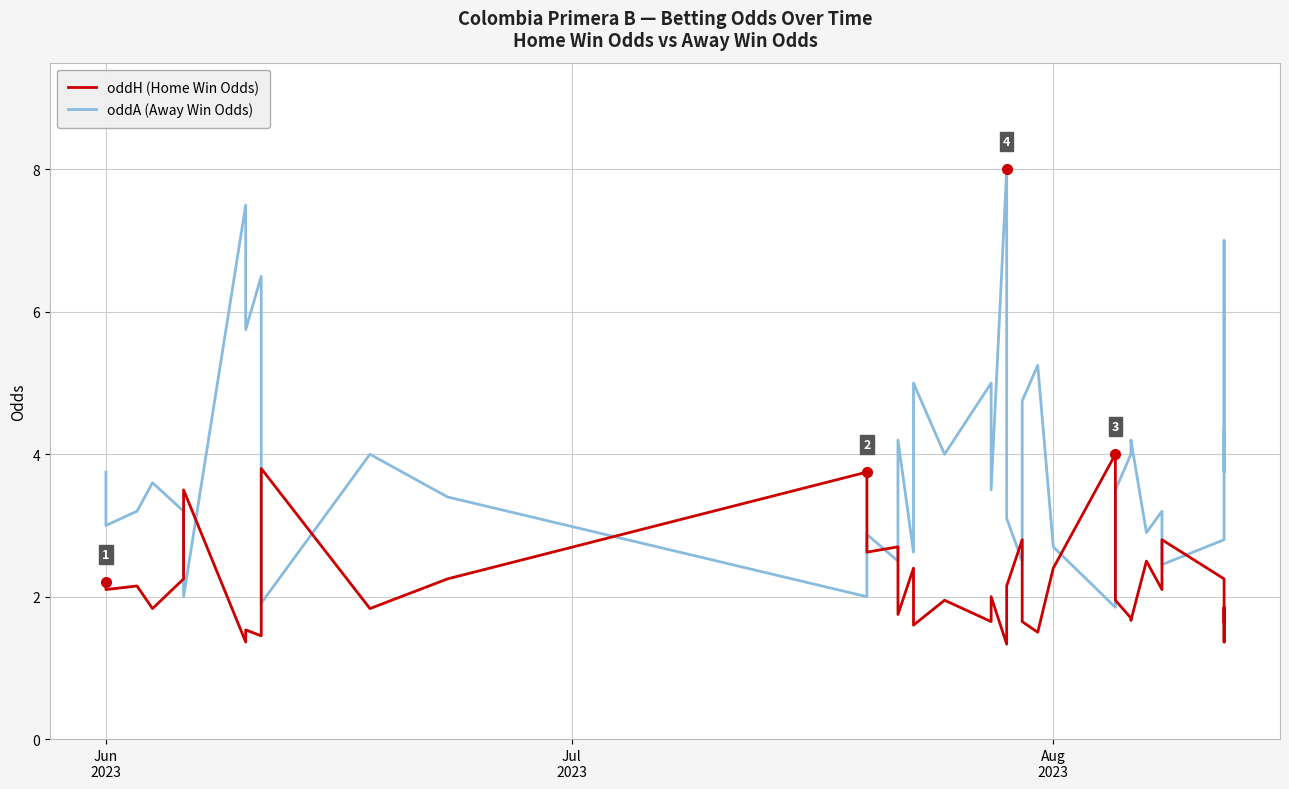

What is the greatest value displayed?

8.0